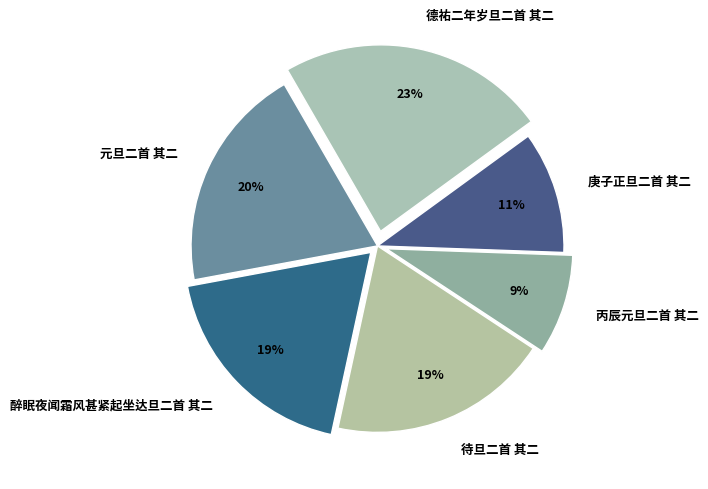

Which has a higher value, 德祐二年岁旦二首 其二 or 待旦二首 其二?

德祐二年岁旦二首 其二